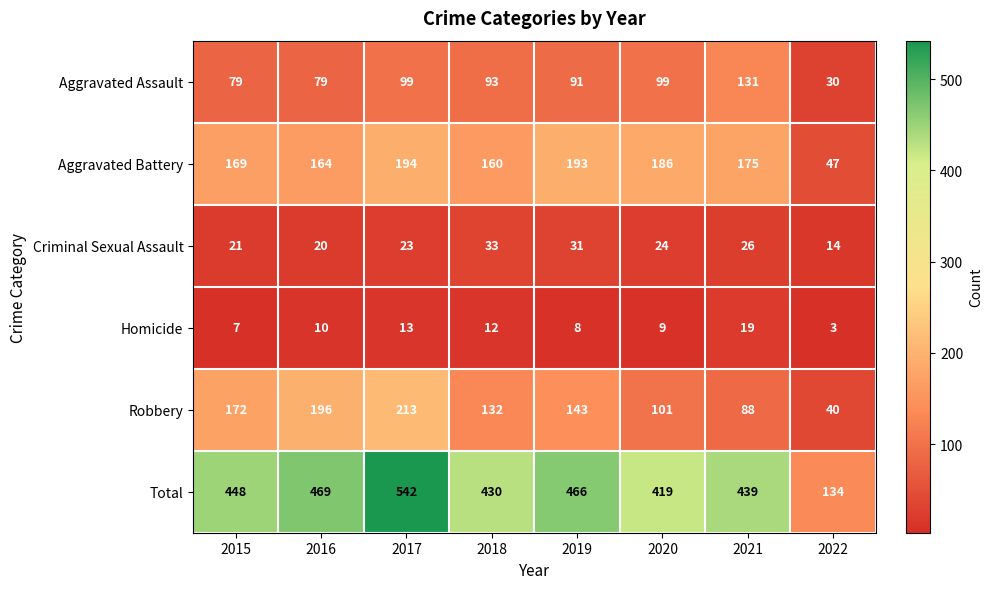

Which series has the largest total across all categories?

Total